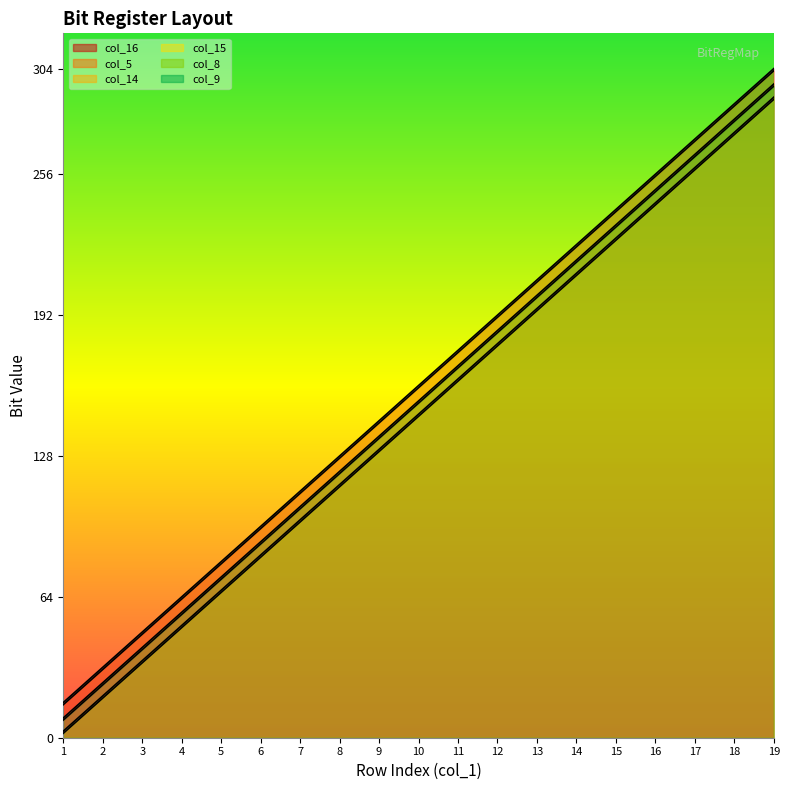

Does the chart have visible grid lines?

No